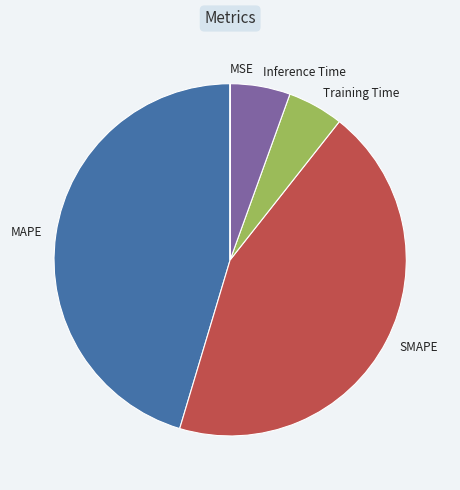

True or false: MAPE accounts for 45% of the total.

True